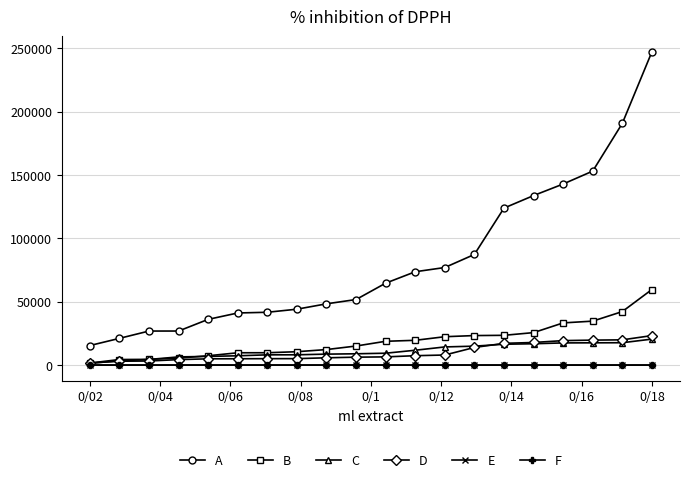

What is the greatest value displayed?

247185.0